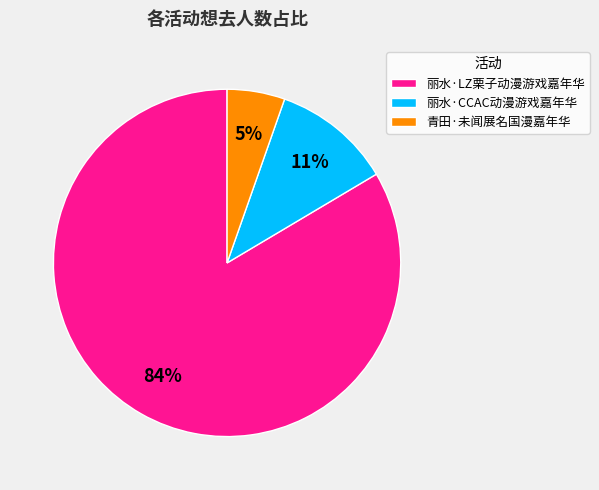

Is the sum of 丽水·CCAC动漫游戏嘉年华 and 青田·未闻展名国漫嘉年华 greater than half?

No